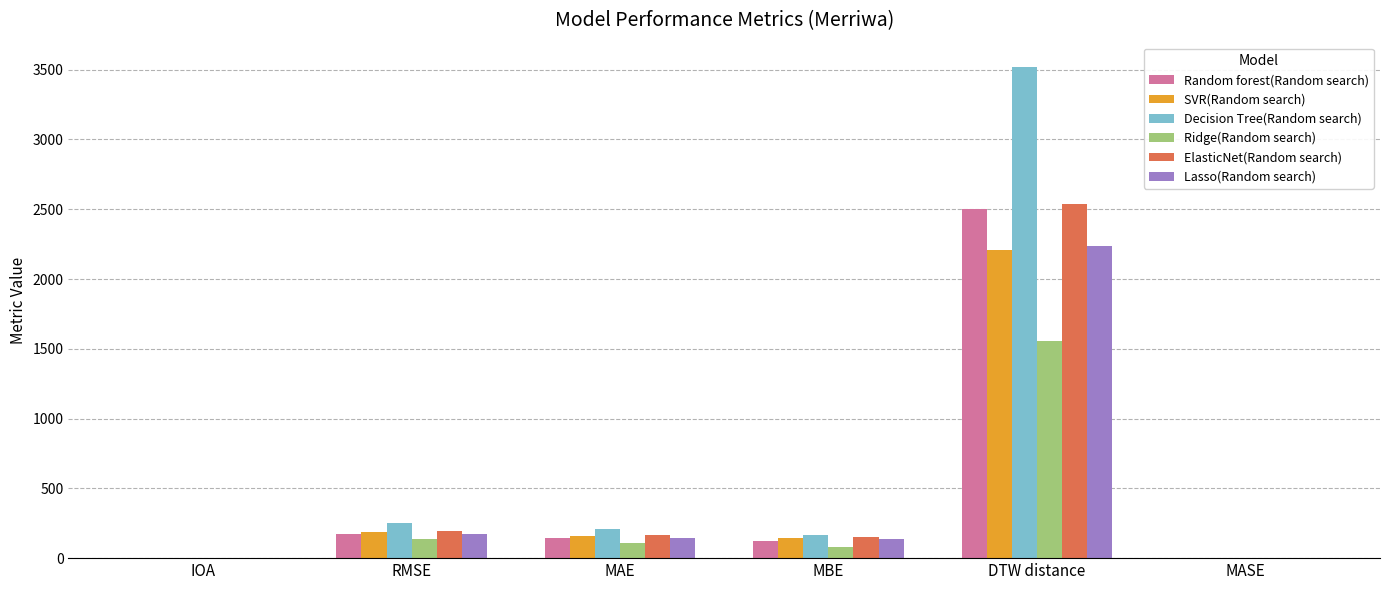

What is the approximate value of Ridge(Random search) at IOA?

0.9